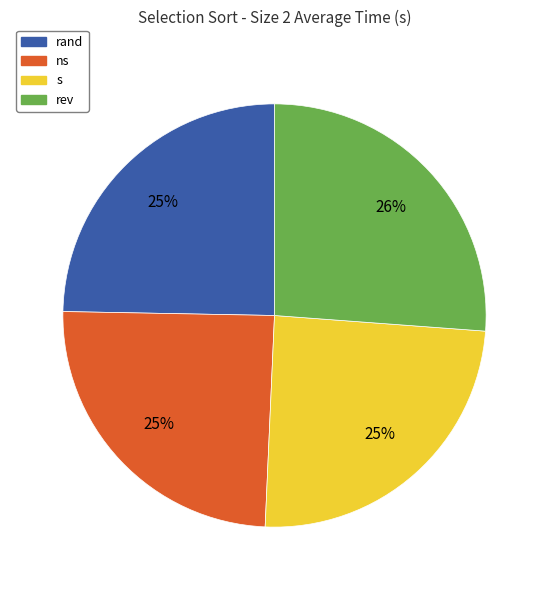

How many slices are in this pie chart?

4